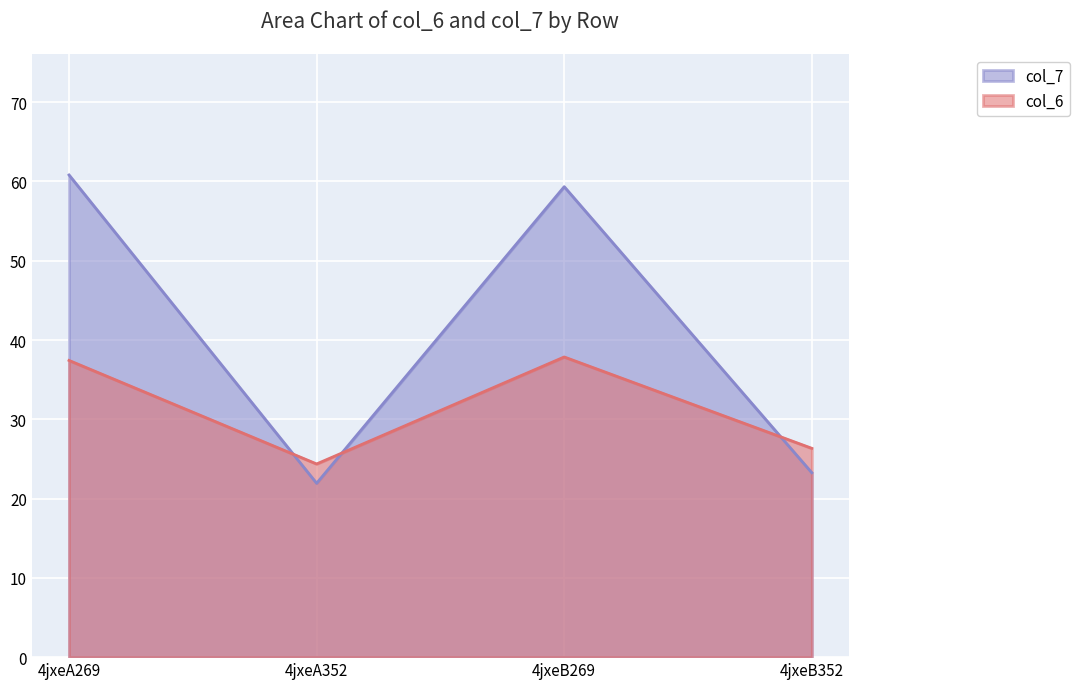

The value of col_6 at 4jxeB269 is 37.9. True or false?

True